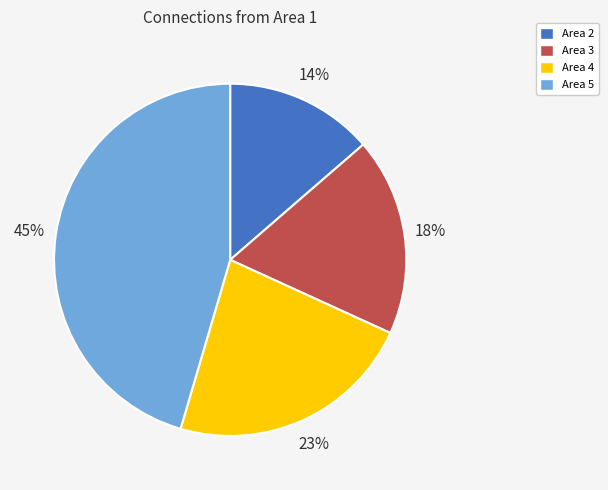

To the nearest percent, what portion does Area 3 represent?

18%